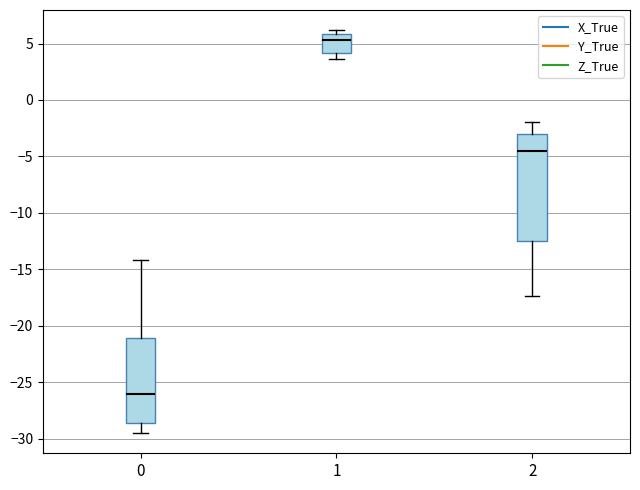

Reading left to right, read every box against the y-axis: the position of its median line, the range the box covers, and the ends of its whiskers. The values are not printed on the chart, so give them approximately, as read against the axis.

0: median -26.0, box -28.5 to -21.0, whiskers -29.5 to -14.0
1: median 5.5, box 4.0 to 6.0, whiskers 3.5 to 6.0 (just above the box's upper edge)
2: median -4.5, box -12.5 to -3.0, whiskers -17.5 to -2.0